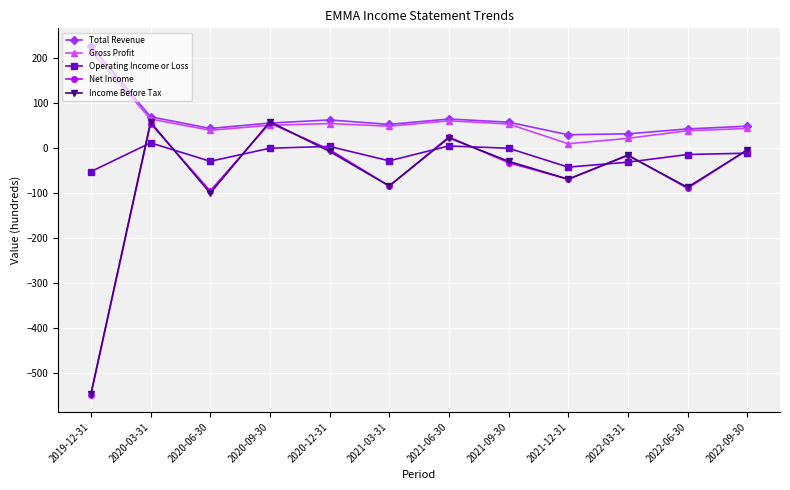

At which label does Income Before Tax first exceed -16?

2020-03-31